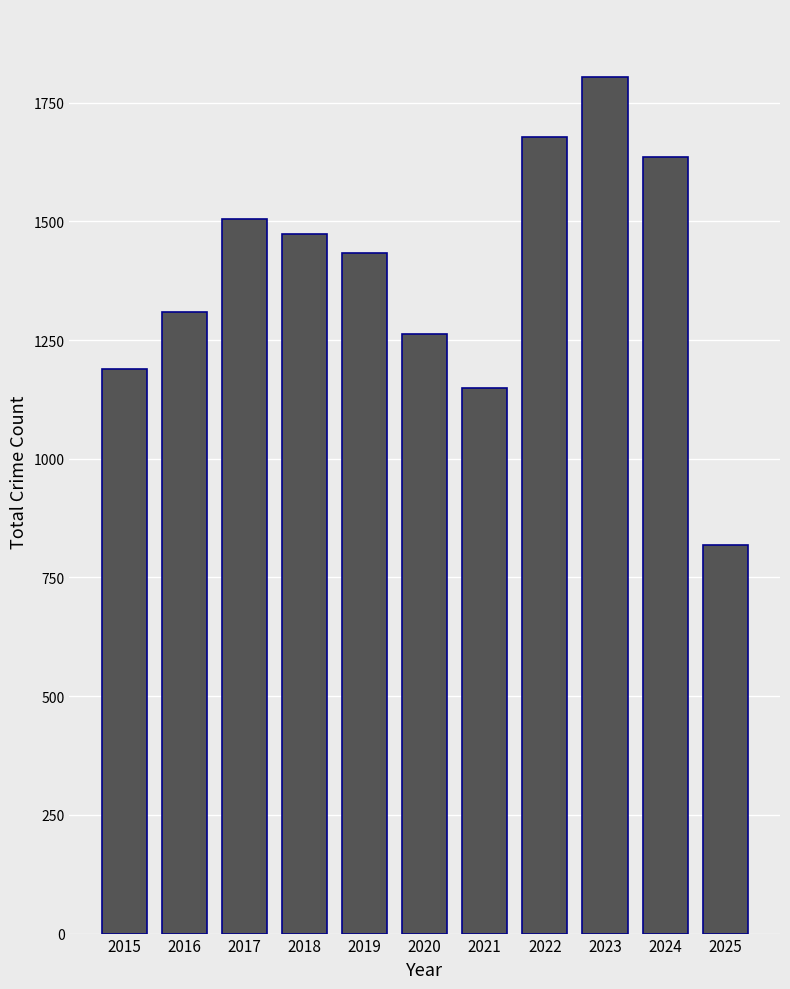

How many data points are less than 1433?

5